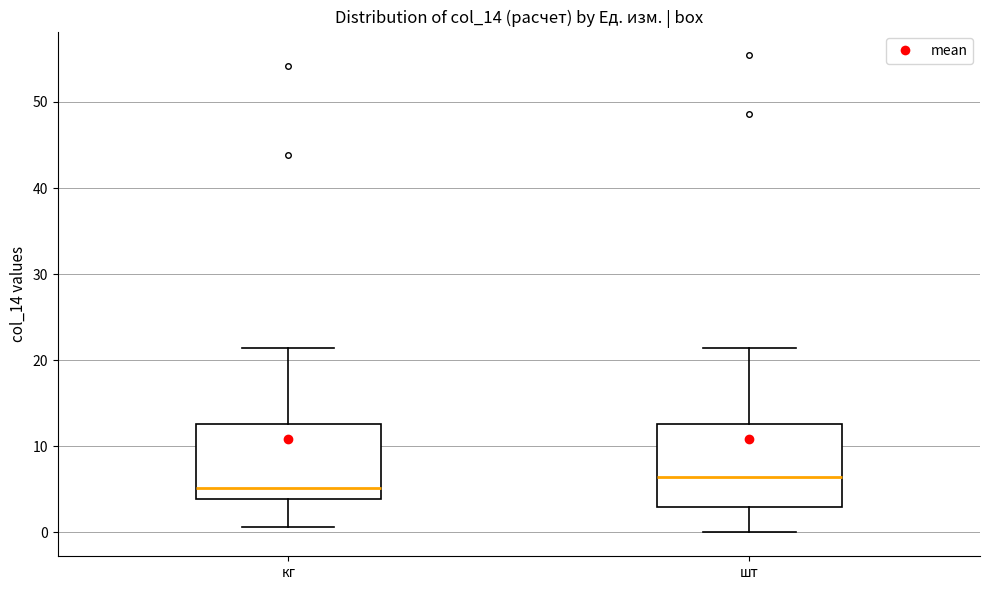

Reading left to right, transcribe this box plot: for each box, give where its median line is, the range the box spans, and where its two whiskers end, as read against the y-axis. The values are not printed on the chart, so give them approximately, as read against the axis.

кг: median 5, box 4 to 13, whiskers 1 to 21
шт: median 6, box 3 to 13, whiskers 0 to 21